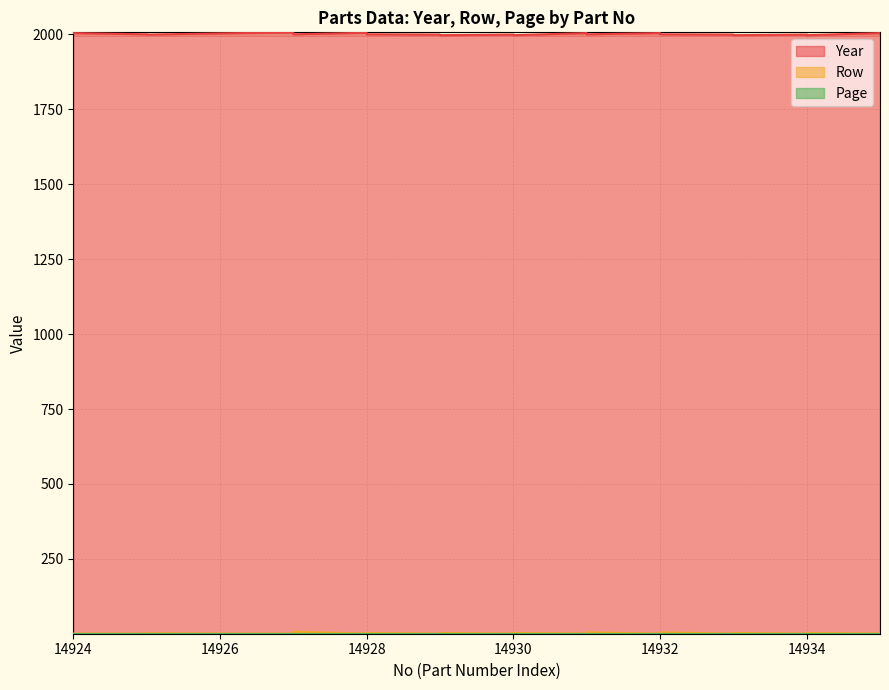

The Year series shows 2006 at 14927. True or false?

True